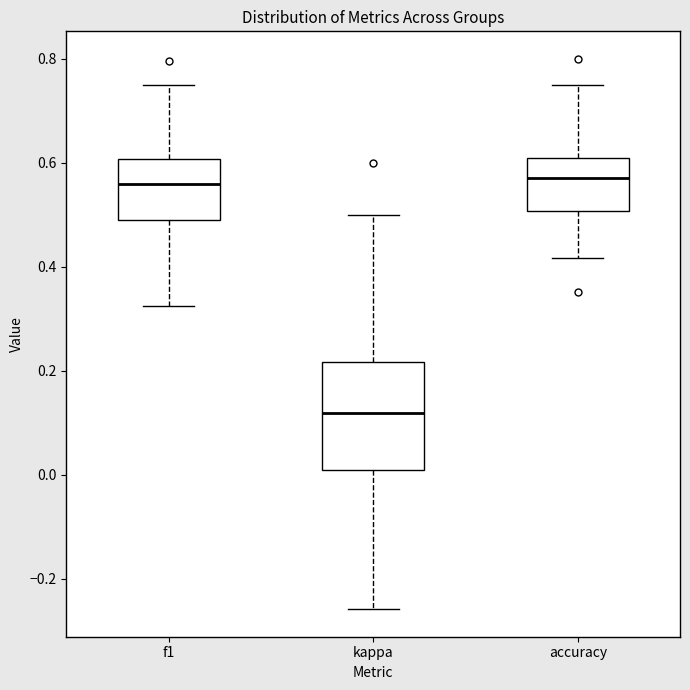

Reading left to right, transcribe this box plot: for each box, give where its median line is, the range the box spans, and where its two whiskers end, as read against the y-axis. The values are not printed on the chart, so give them approximately, as read against the axis.

f1: median 0.56, box 0.50 to 0.60, whiskers 0.32 to 0.76
kappa: median 0.12, box 0.02 to 0.22, whiskers -0.26 to 0.50
accuracy: median 0.58, box 0.50 to 0.60, whiskers 0.42 to 0.76